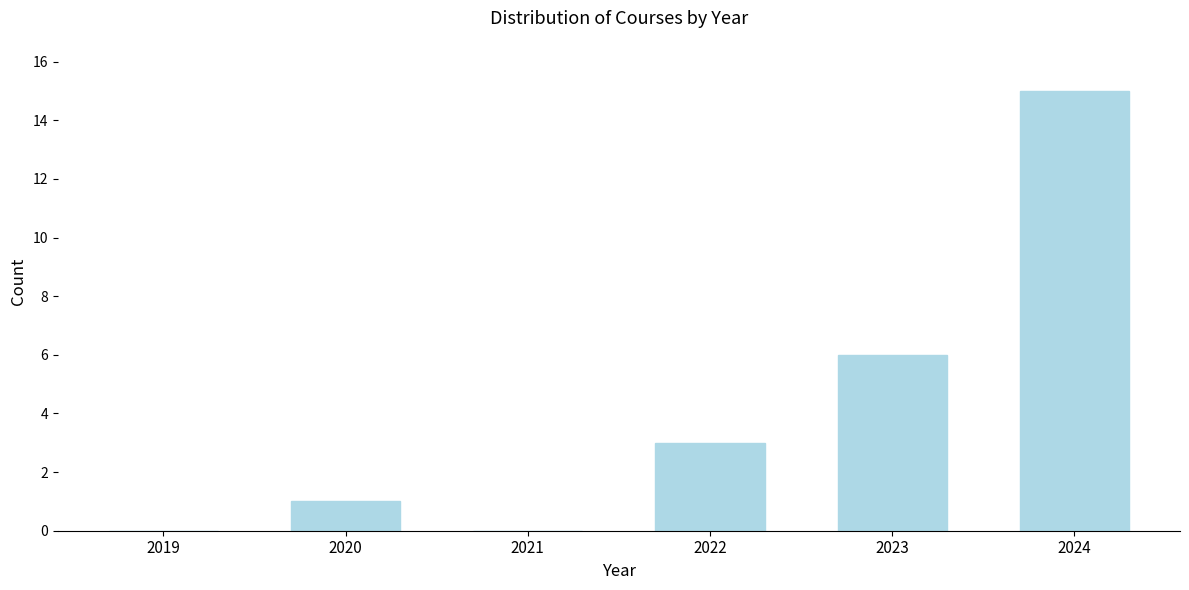

Reading left to right, transcribe all the data shown in this chart.

2019=0	2020=1	2021=0	2022=3	2023=6	2024=15